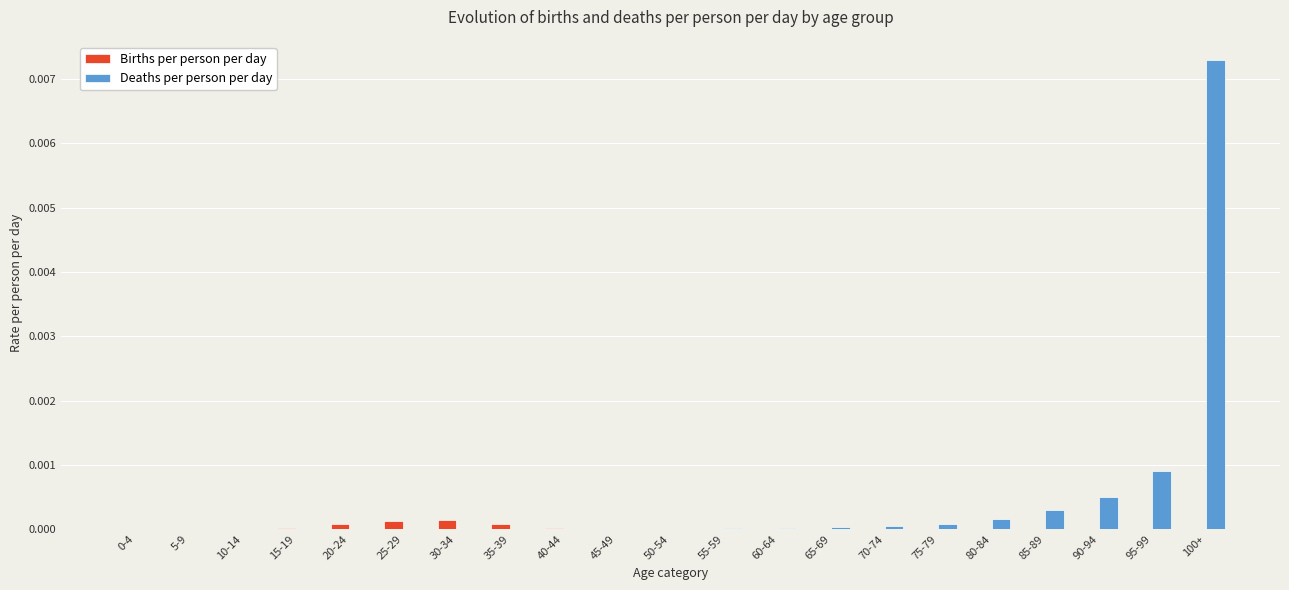

At which label does Deaths per person per day reach its peak?

100+